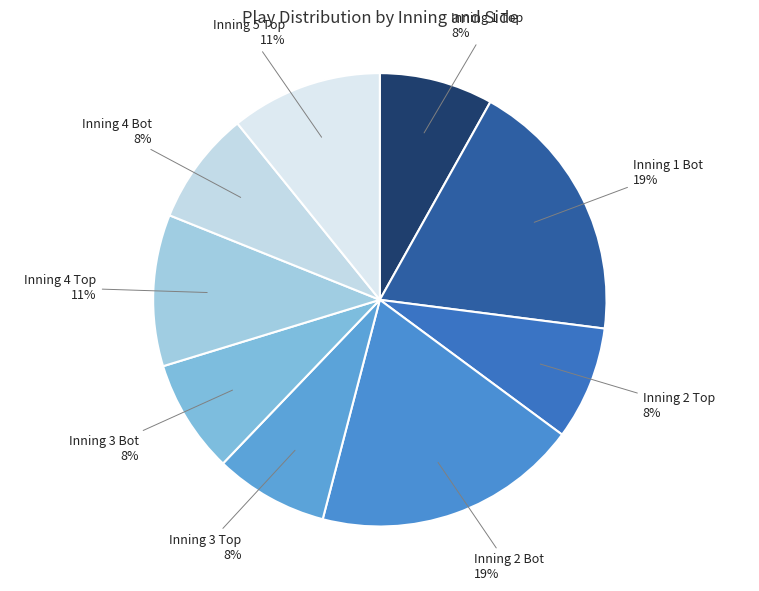

What is the largest slice in the pie chart?

Inning 1 Bot